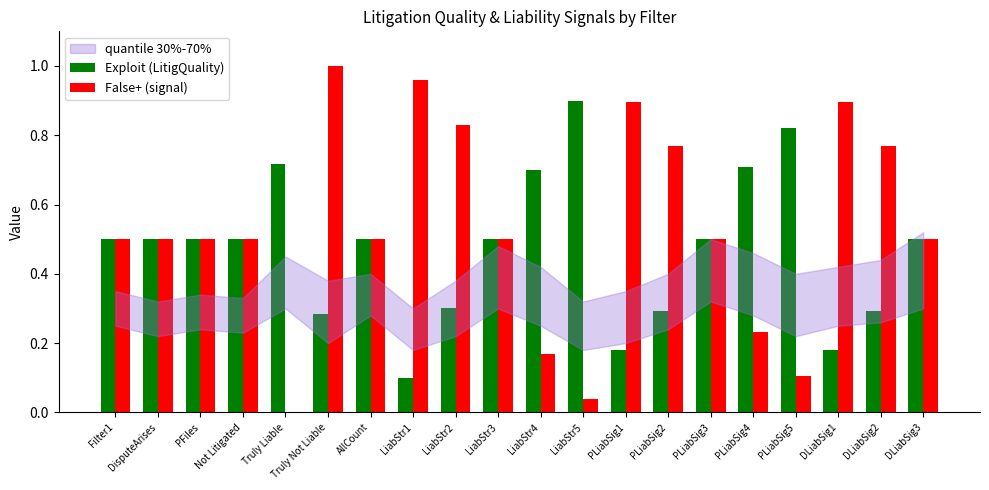

Which series has the largest total across all categories?

False+ (signal)